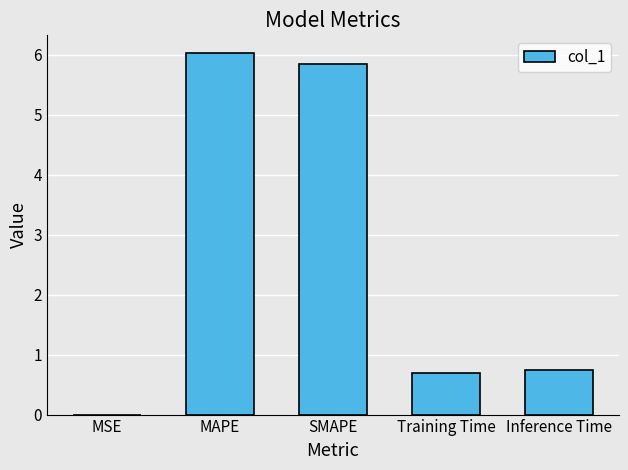

What is the maximum value shown in the chart?

6.0